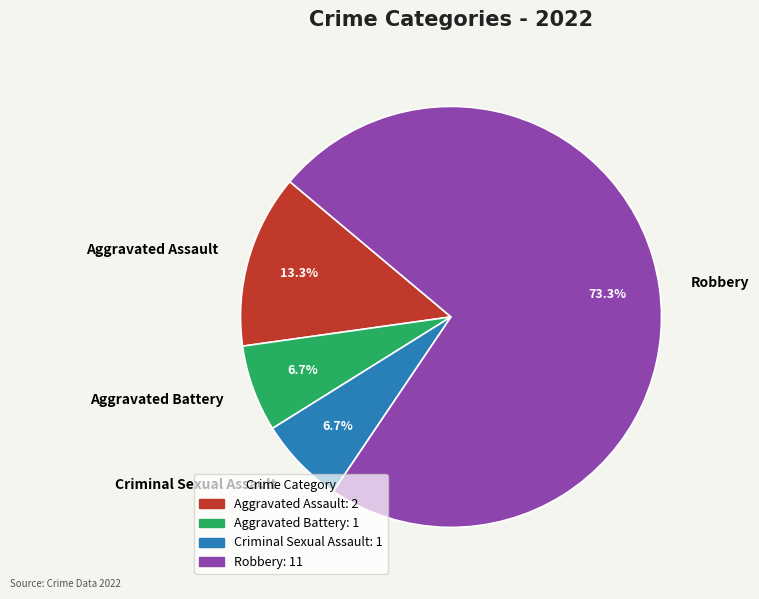

What percentage is the Aggravated Assault slice, to the nearest percent?

13%